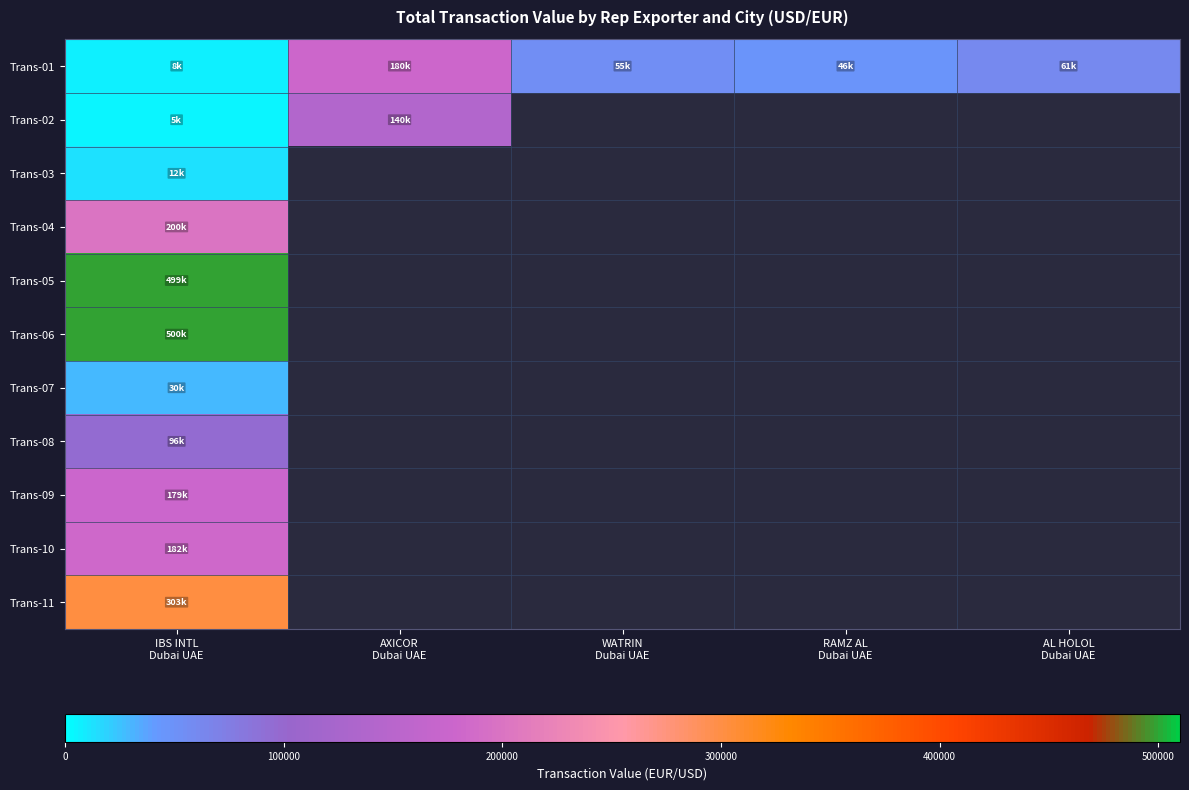

At which label does Trans-05 reach its peak?

IBS INTL Dubai UAE